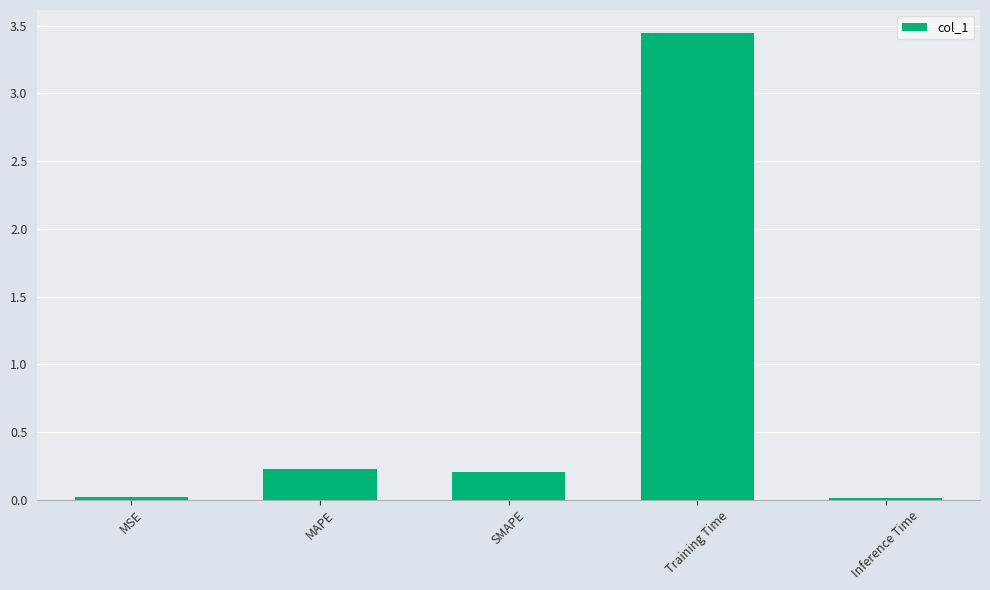

Which category has the highest value across all series?

Training Time